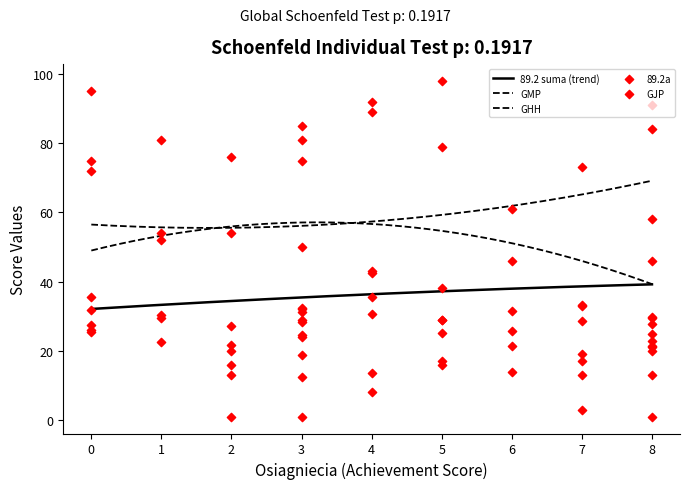

What are all the series names shown in the legend?

89.2 suma, 89.2a, GHH, GMP, GJP